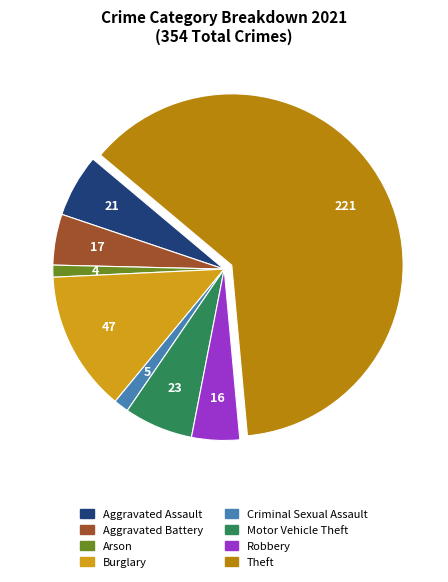

Does any single category account for the majority?

Yes